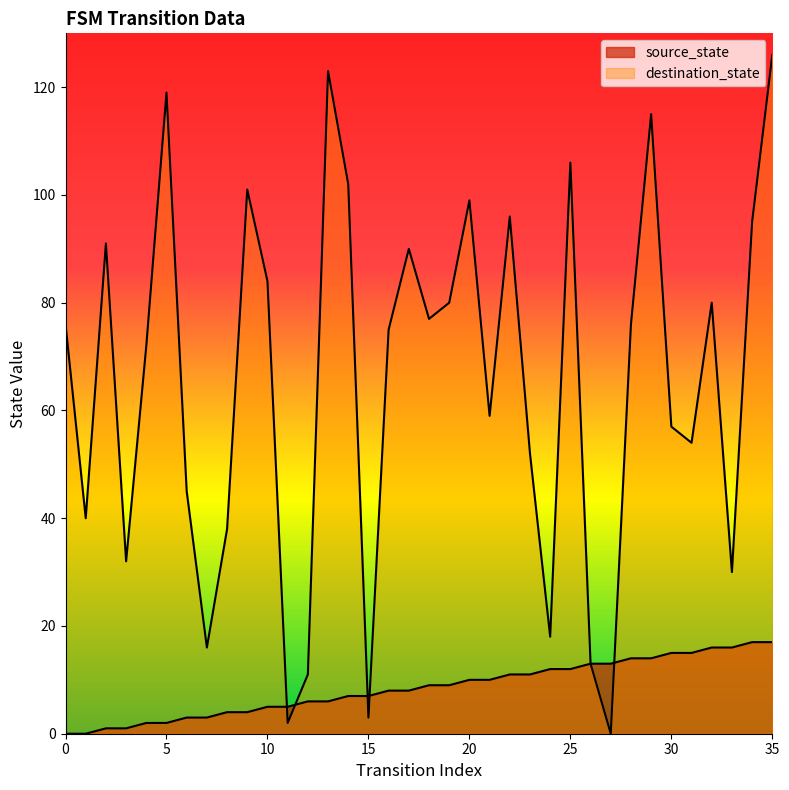

Reading right to left, transcribe all the data shown in this chart.

source_state: 17	17	16	16	15	15	14	14	13	13	12	12	11	11	10	10	9	9	8	8	7	7	6	6	5	5	4	4	3	3	2	2	1	1	0	0
destination_state: 126	95	30	80	54	57	115	76	0	13	106	18	52	96	59	99	80	77	90	75	3	102	123	11	2	84	101	38	16	45	119	72	32	91	40	76